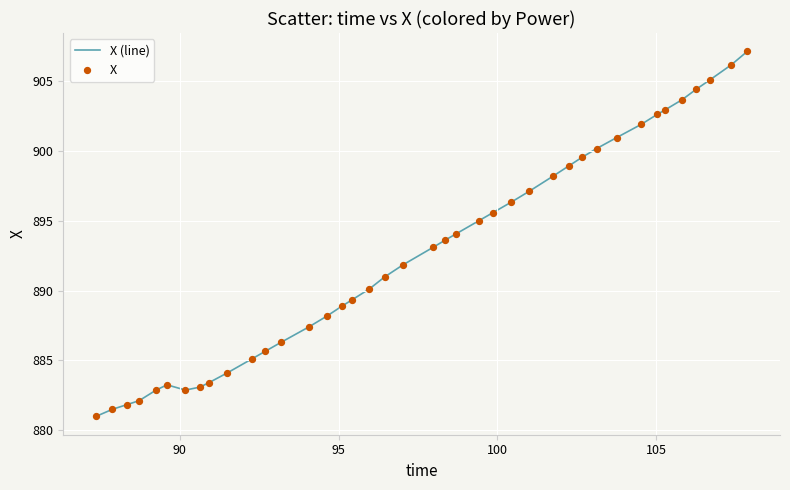

What is the smallest value displayed?

881.0